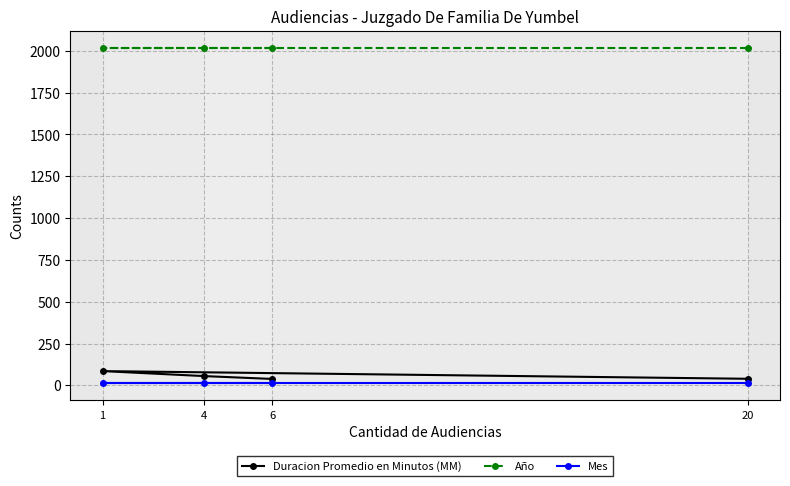

What is the difference between the maximum and minimum values in the Duracion Promedio en Minutos (MM) series?

47